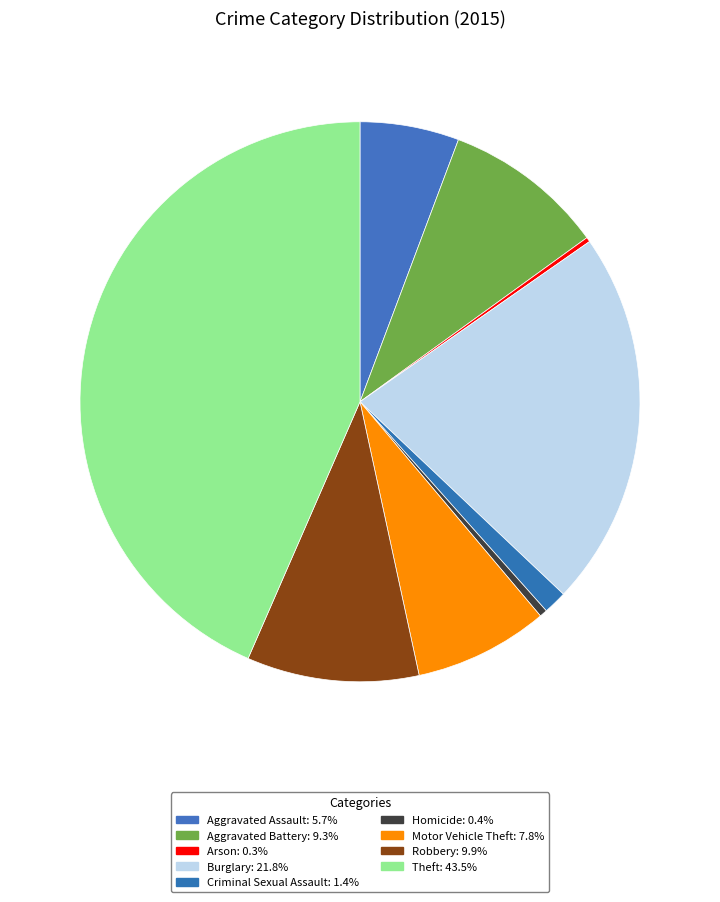

Is it true that Criminal Sexual Assault is 1% of the pie?

True